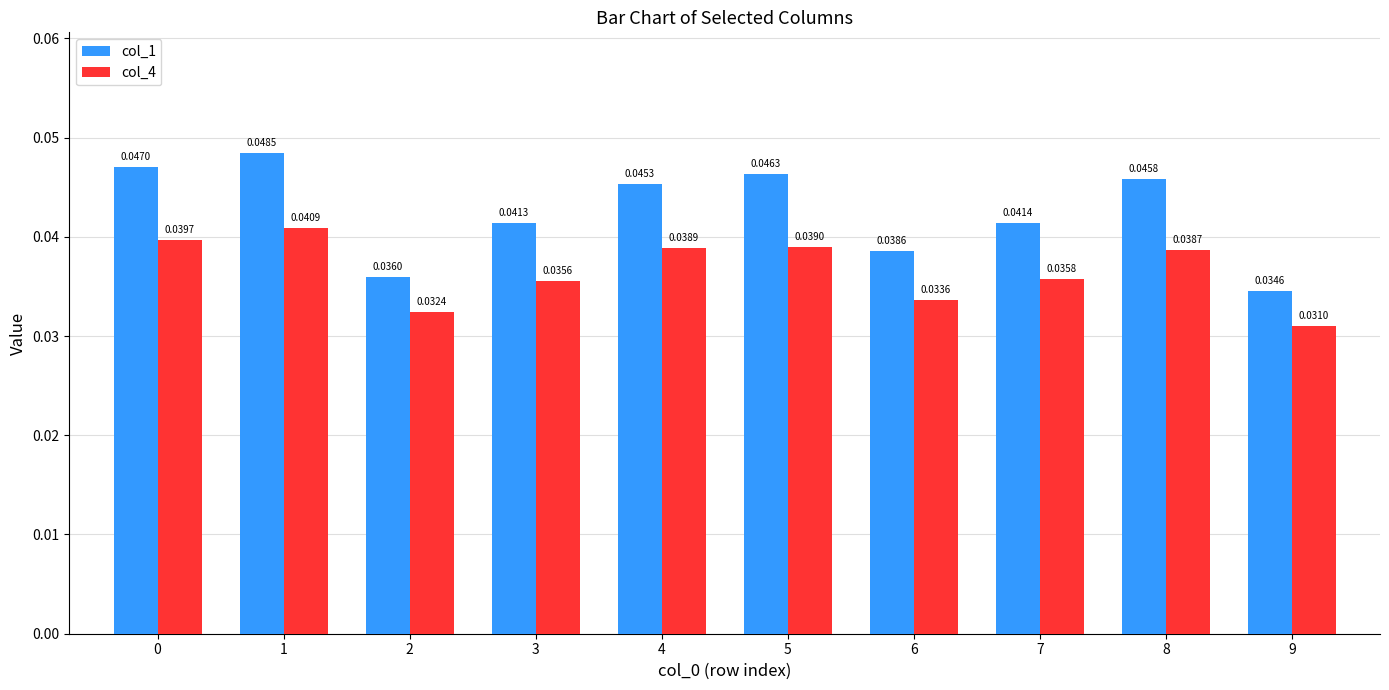

At 1, list the series in order from smallest to largest.

col_4, col_1